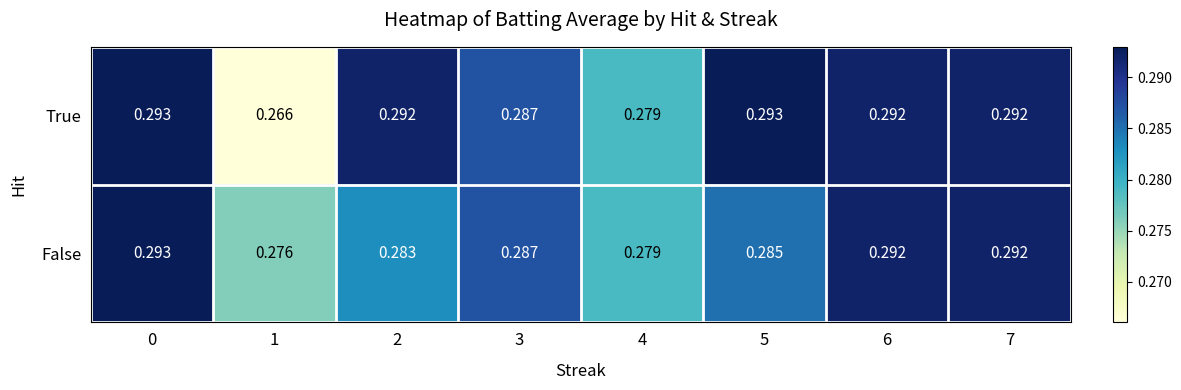

Between 5 and 6, which series saw the biggest shift?

False